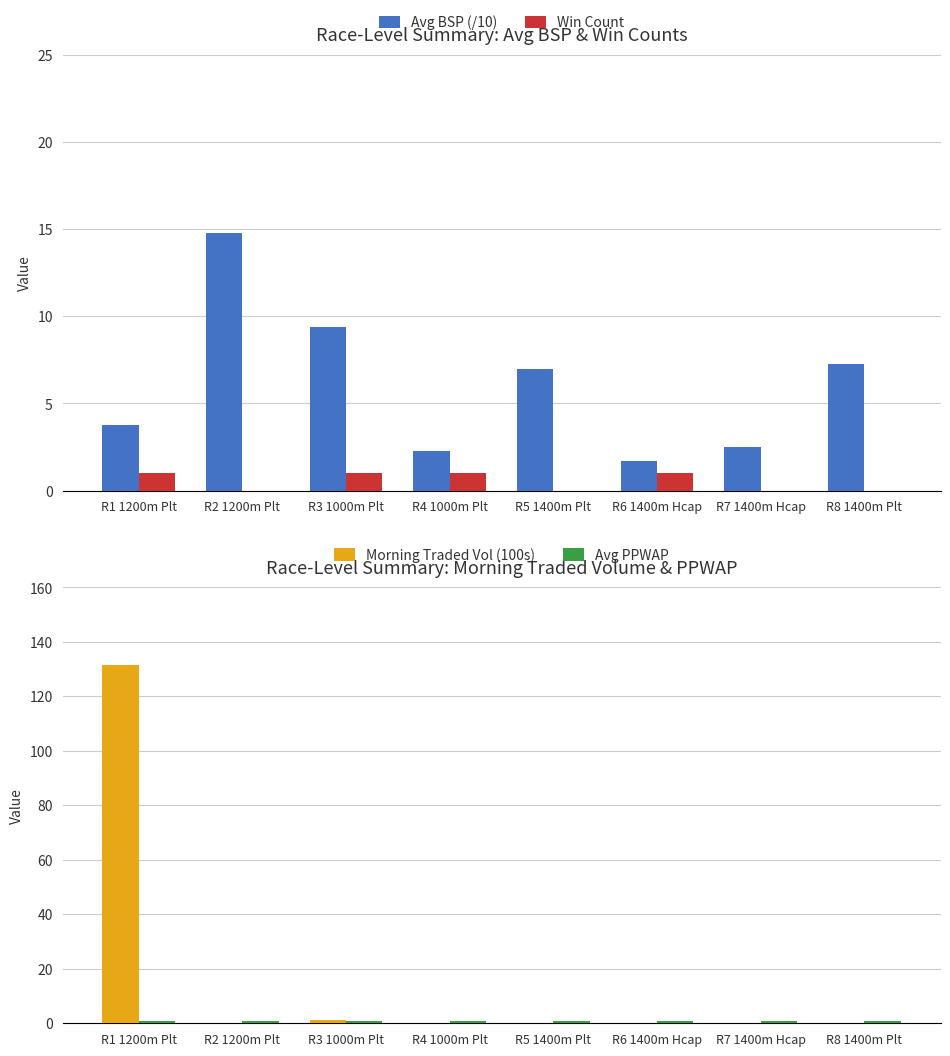

What is the total value across all series at R6 1400m Hcap?

3.7